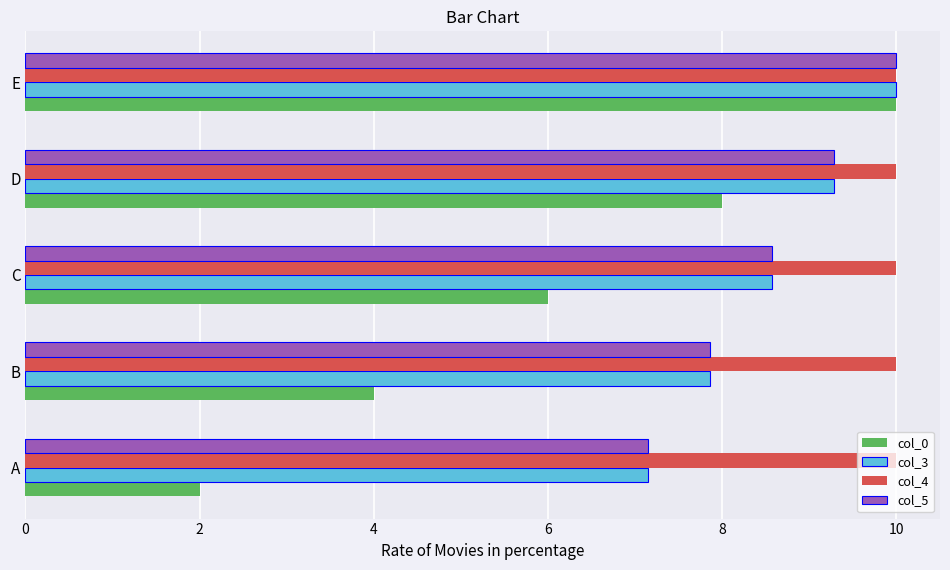

The value of col_4 at A is 10.0. True or false?

True